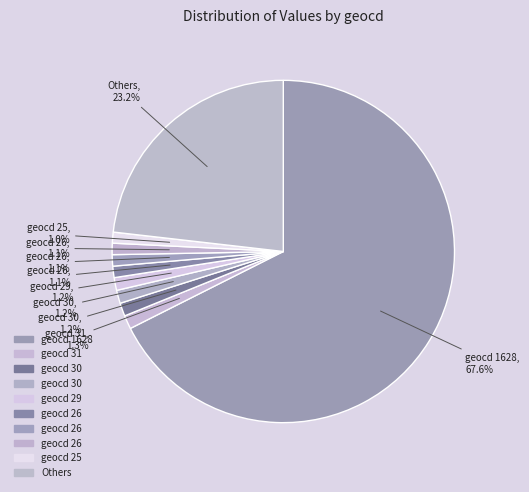

Count the number of slices in the pie.

10